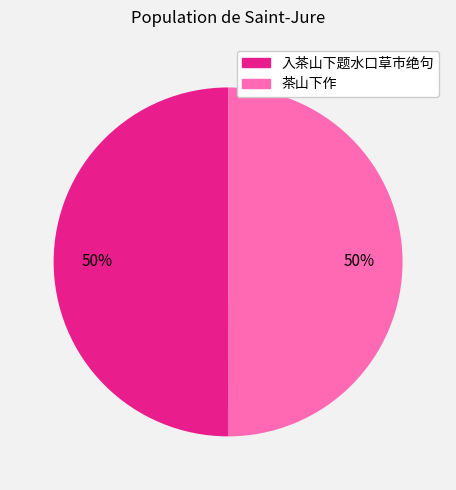

Approximately how many times larger is the value at 入茶山下题水口草市绝句 compared to 茶山下作?

1.0